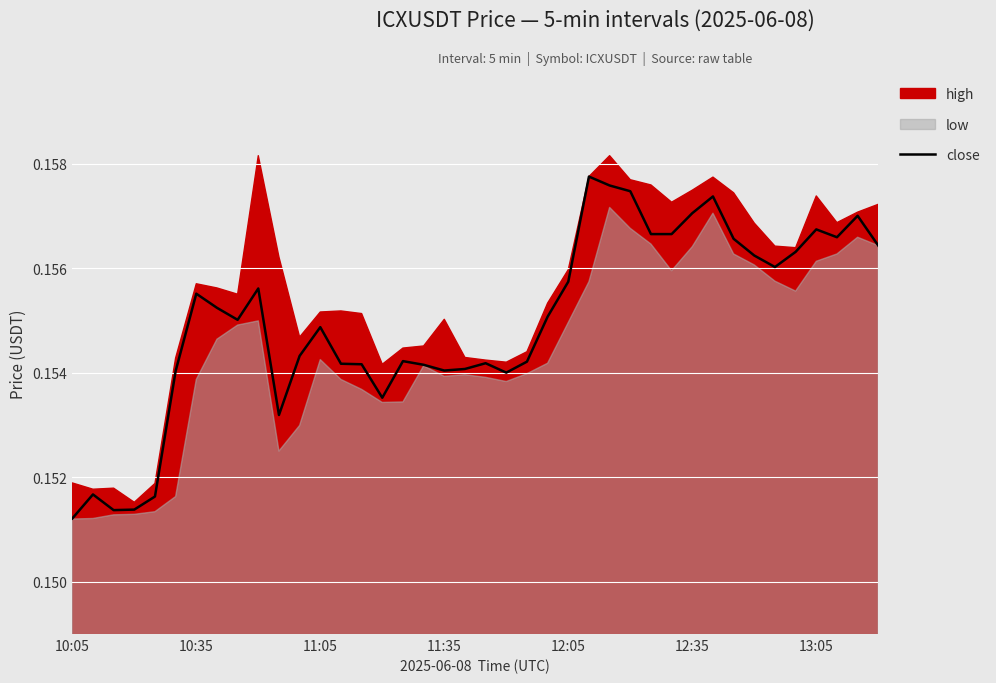

How many lines are shown in the chart?

1